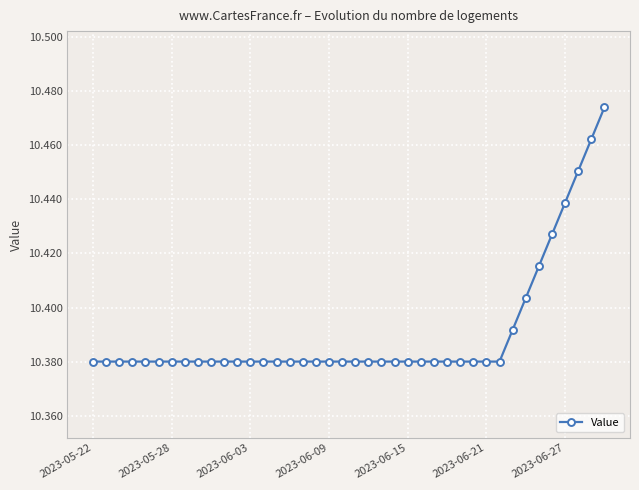

What is the sum of all values?

415.6